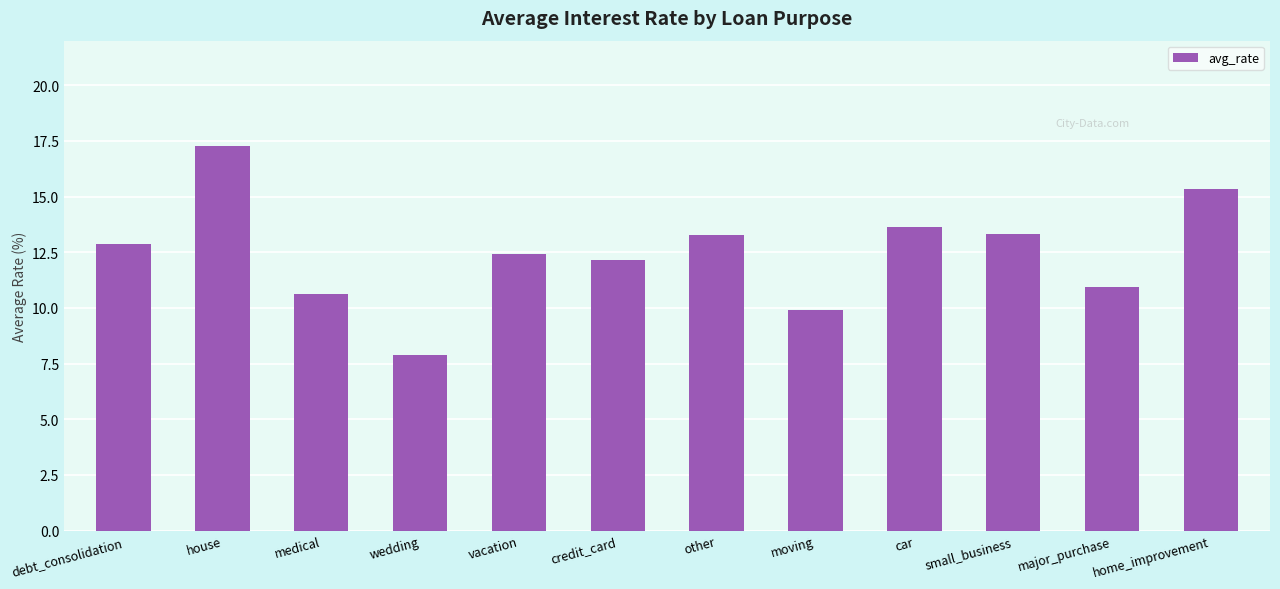

What is the approximate value at other?

13.3